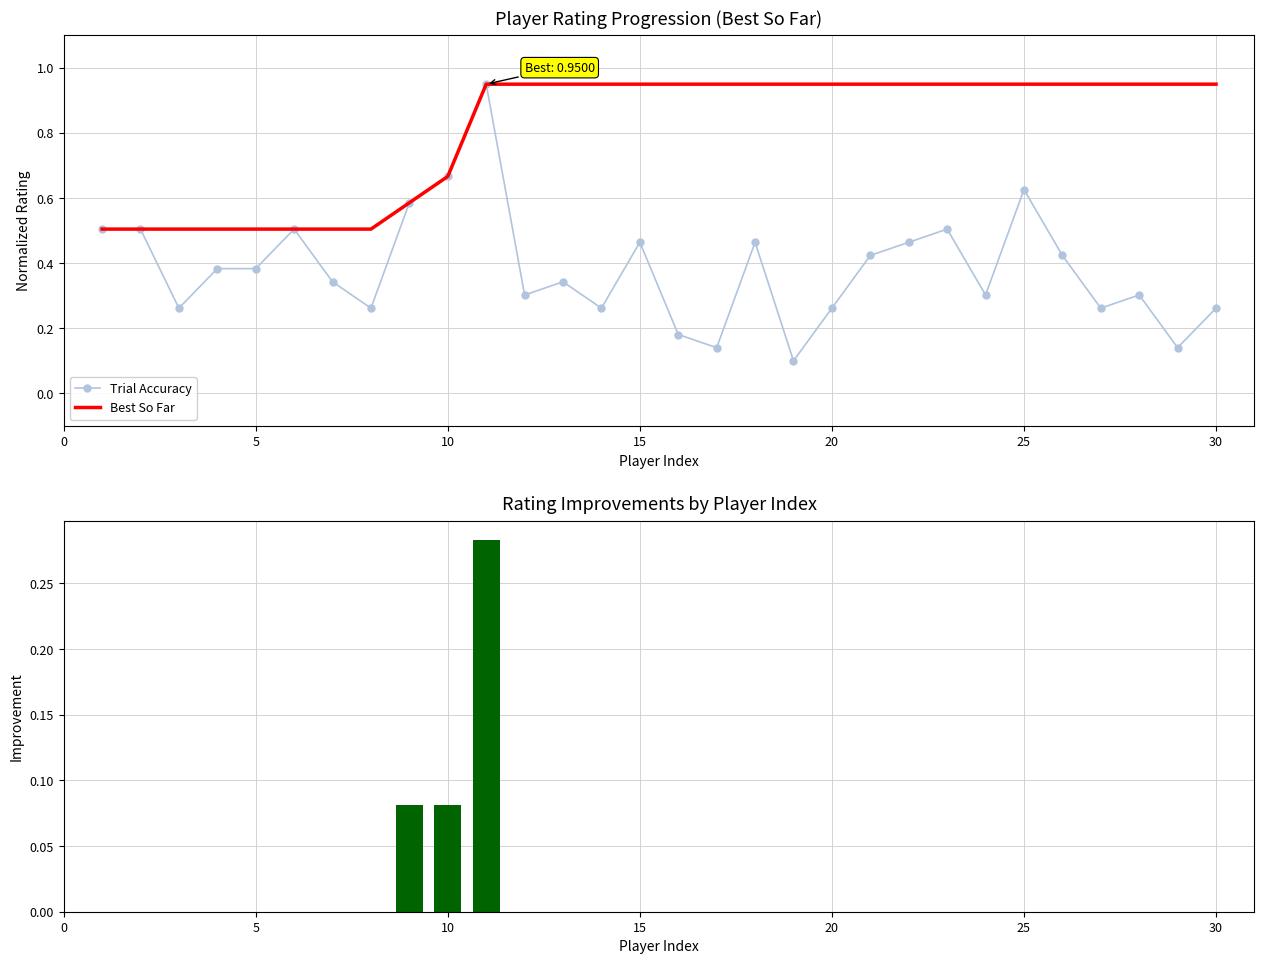

Reading right to left, list all the values displayed in this chart.

Trial Accuracy: 0.3	0.1	0.3	0.3	0.4	0.6	0.3	0.5	0.5	0.4	0.3	0.1	0.5	0.1	0.2	0.5	0.3	0.3	0.3	0.9	0.7	0.6	0.3	0.3	0.5	0.4	0.4	0.3	0.5	0.5
Best So Far: 0.9	0.9	0.9	0.9	0.9	0.9	0.9	0.9	0.9	0.9	0.9	0.9	0.9	0.9	0.9	0.9	0.9	0.9	0.9	0.9	0.7	0.6	0.5	0.5	0.5	0.5	0.5	0.5	0.5	0.5
Improvement: 0.0	0.0	0.0	0.0	0.0	0.0	0.0	0.0	0.0	0.0	0.0	0.0	0.0	0.0	0.0	0.0	0.0	0.0	0.0	0.3	0.1	0.1	0.0	0.0	0.0	0.0	0.0	0.0	0.0	0.0